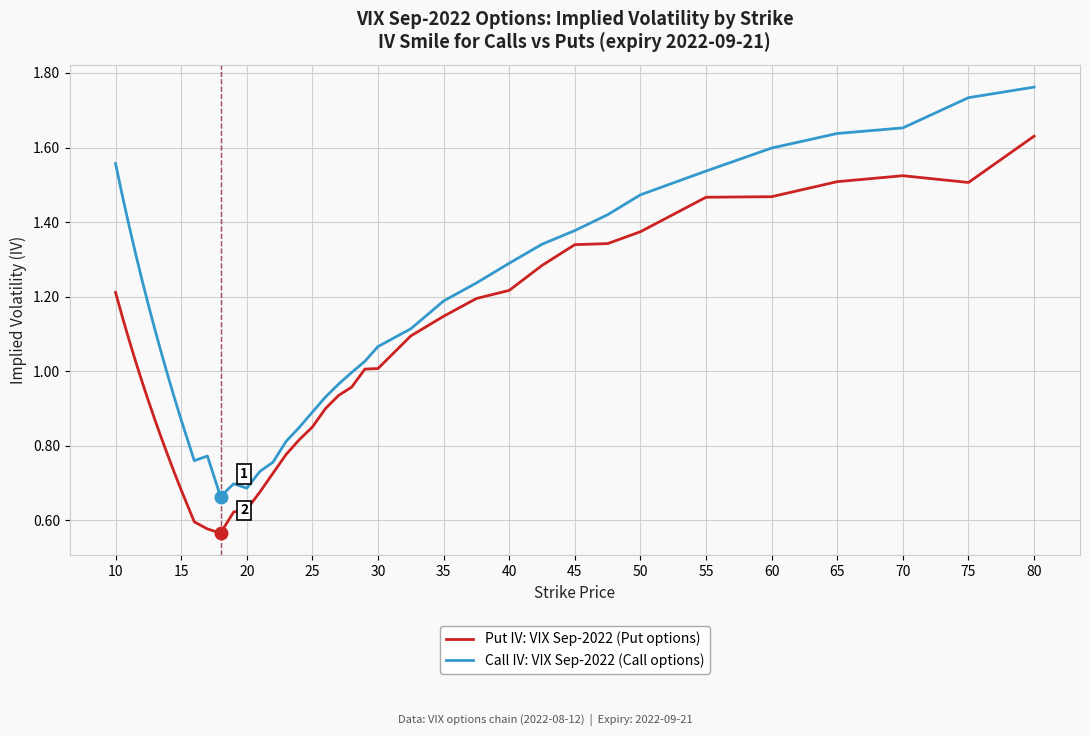

Rank the series by their maximum value, from highest to lowest.

Call IV: VIX Sep-2022 (Call options), Put IV: VIX Sep-2022 (Put options)